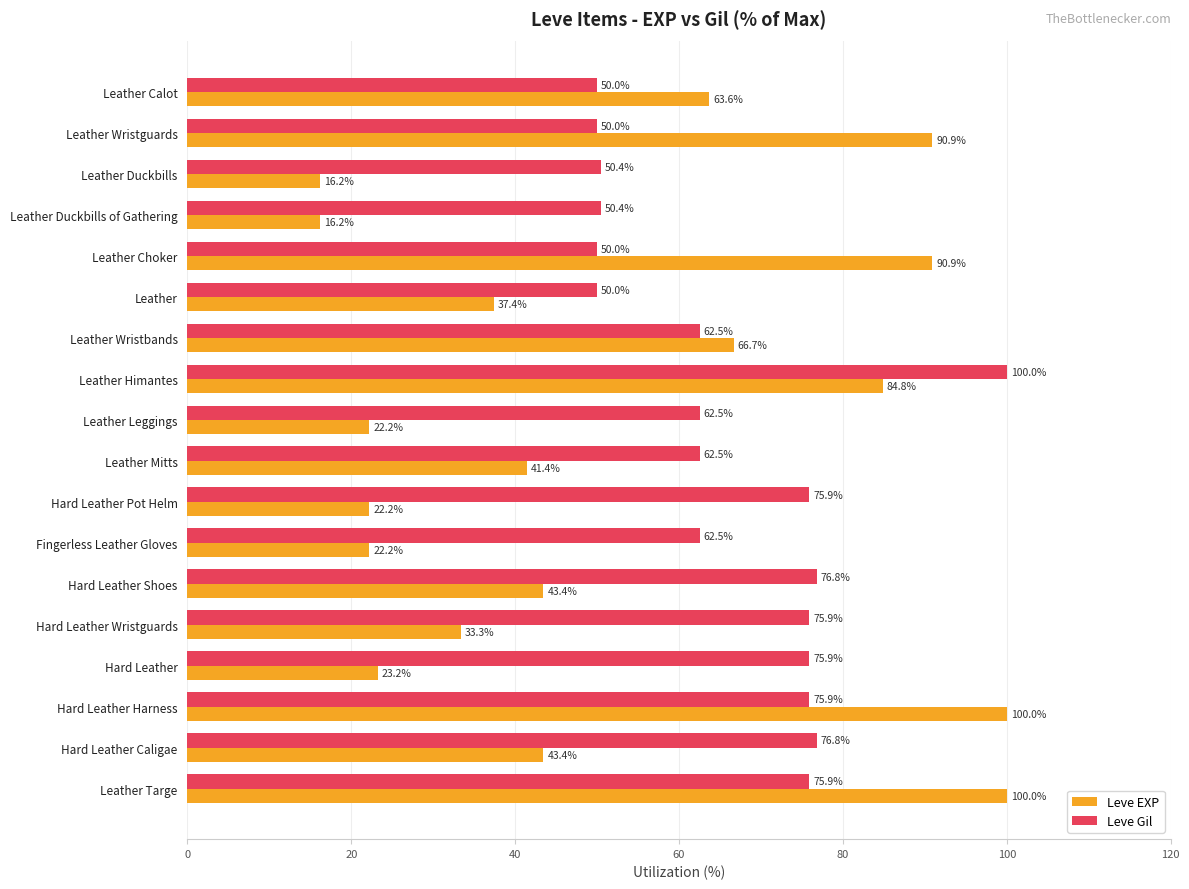

What is the difference between the second highest and minimum values in the Leve Gil series?

26.8